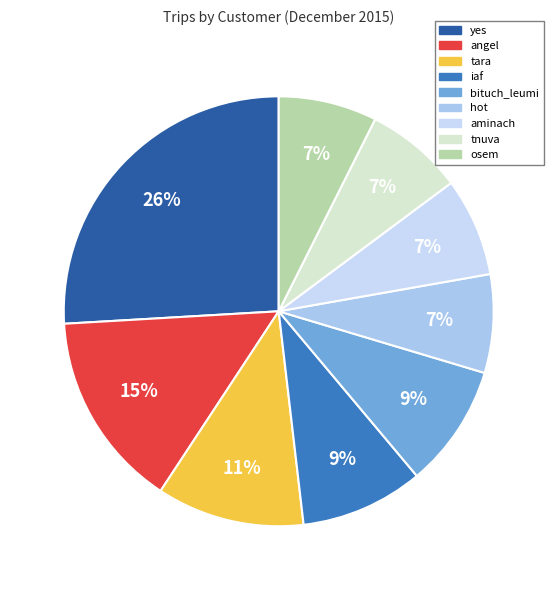

What is the largest slice in the pie chart?

yes